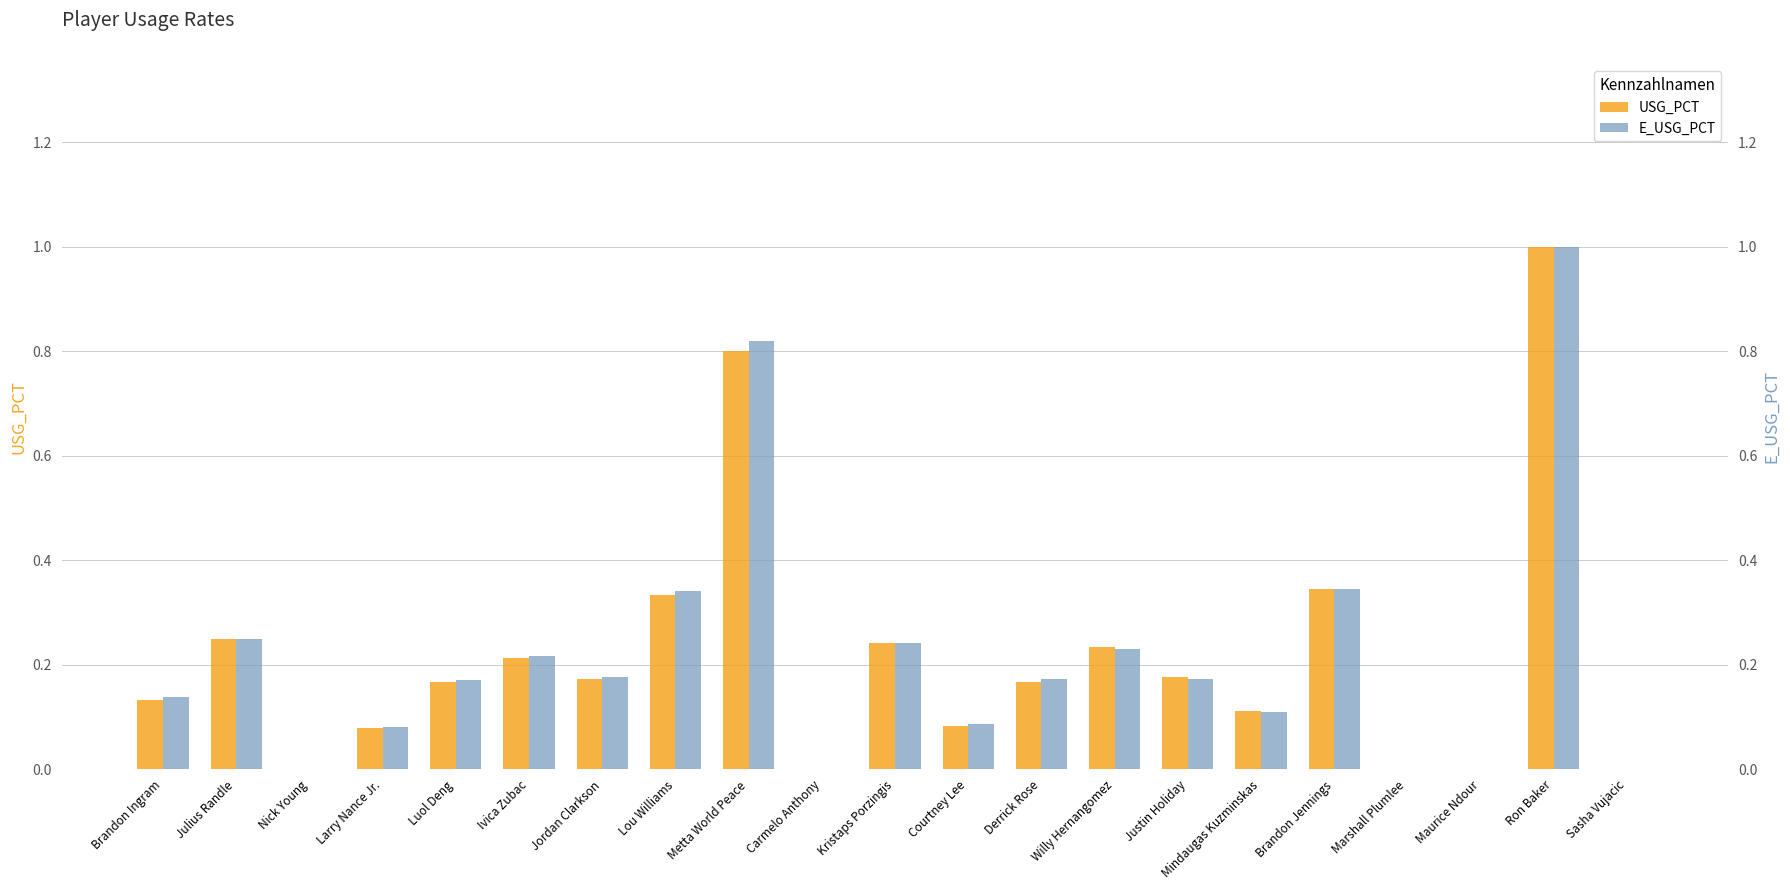

At Courtney Lee, list the series in order from largest to smallest.

E_USG_PCT, USG_PCT